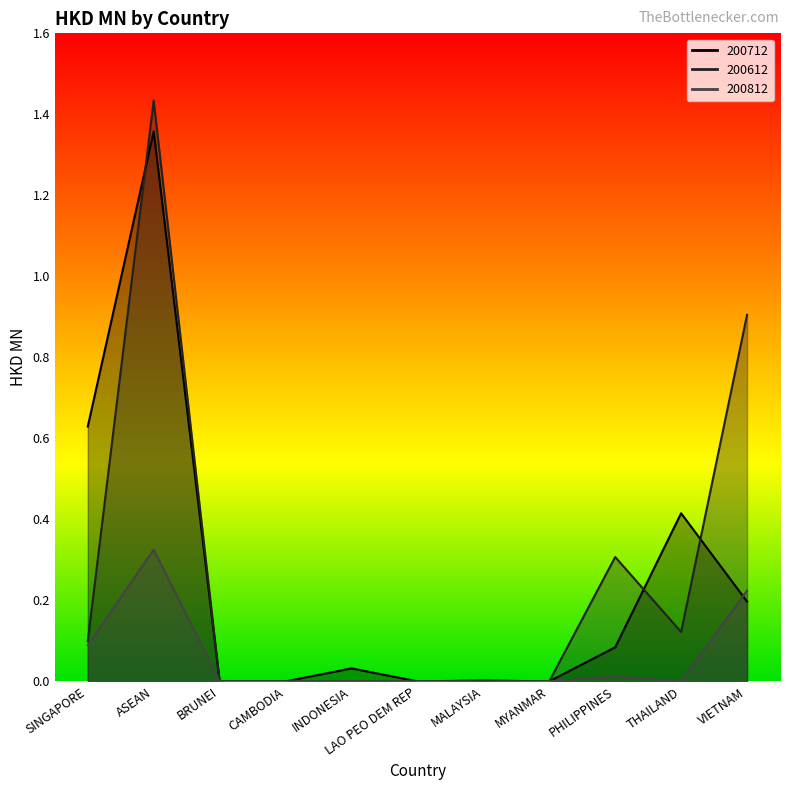

At how many categories does at least one series exceed 0?

7